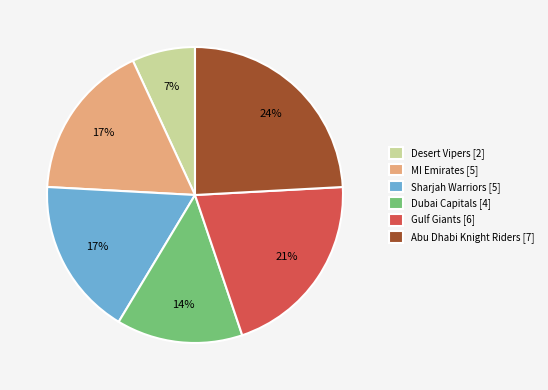

Which category has the biggest portion of the pie?

Abu Dhabi Knight Riders